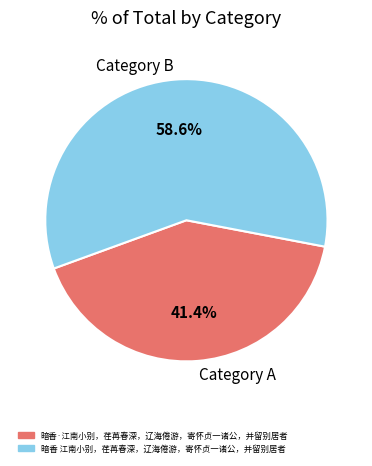

Which slice is the smallest?

Category A